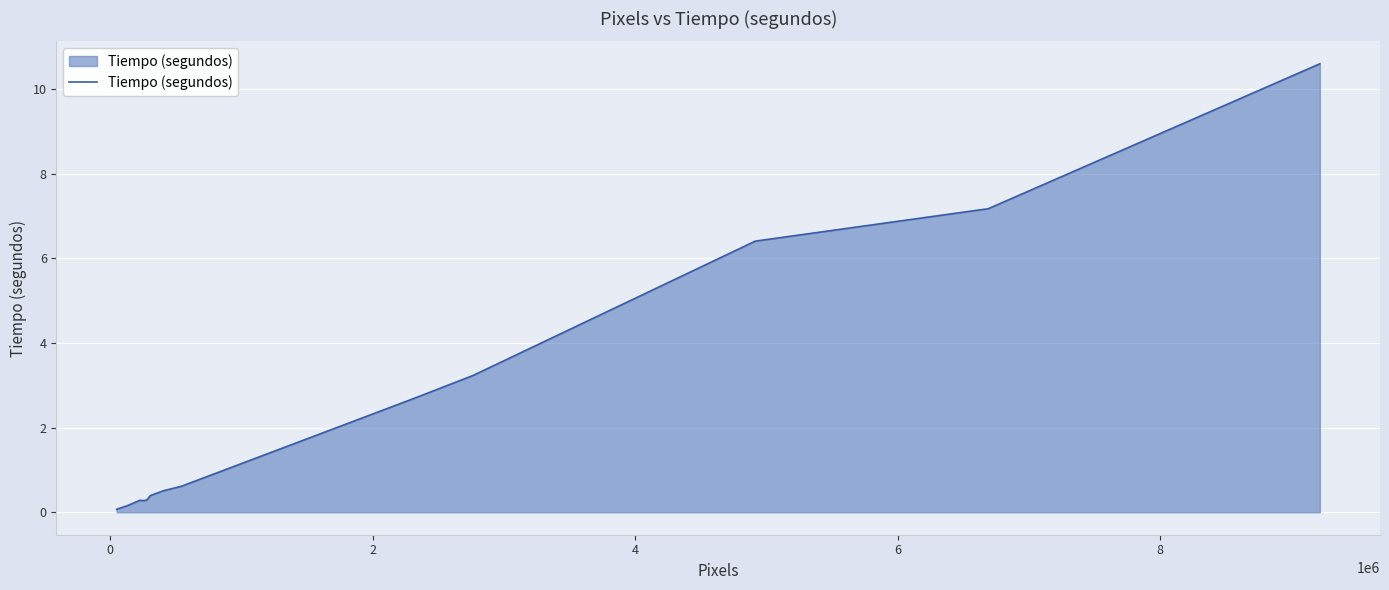

Does the chart display data point markers on the line(s)?

No